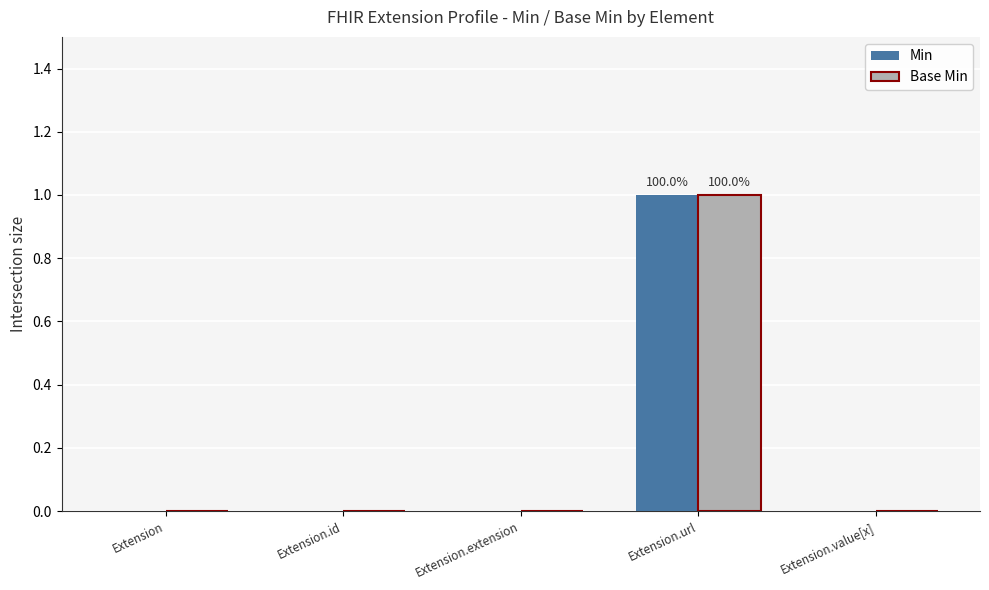

Reading right to left, extract all data points from this chart.

Min: Extension.value[x]=0	Extension.url=1	Extension.extension=0	Extension.id=0	Extension=0
Base Min: Extension.value[x]=0	Extension.url=1	Extension.extension=0	Extension.id=0	Extension=0